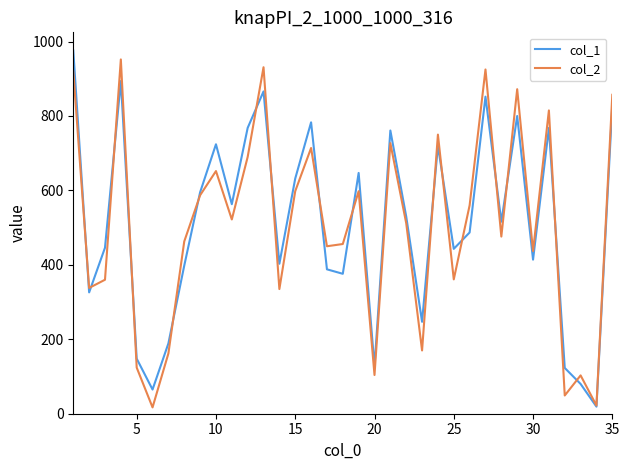

What is the greatest value displayed?

976